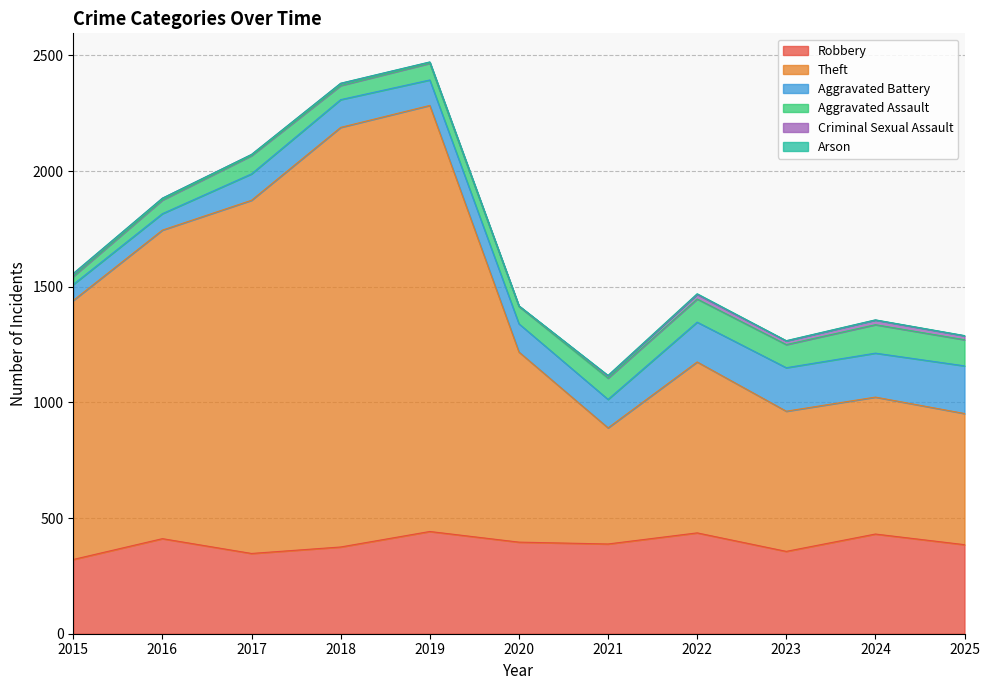

True or false: Robbery and Aggravated Battery cross at least once.

False